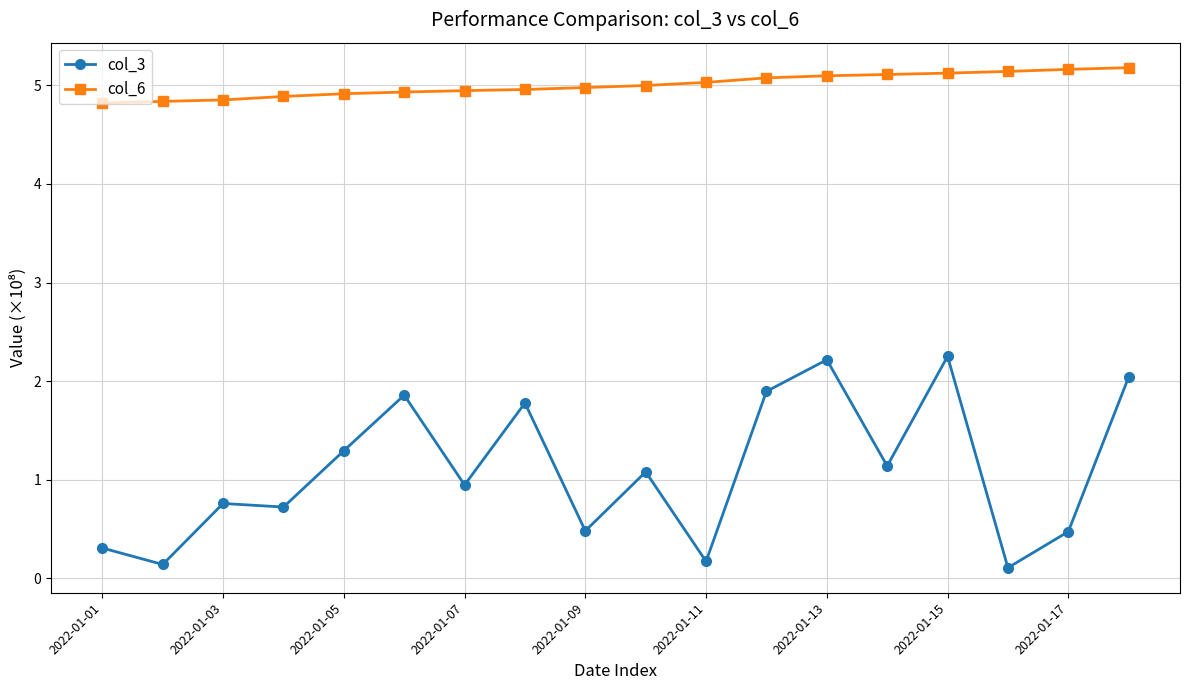

What is the difference between the maximum and minimum values in the col_6 series?

0.4